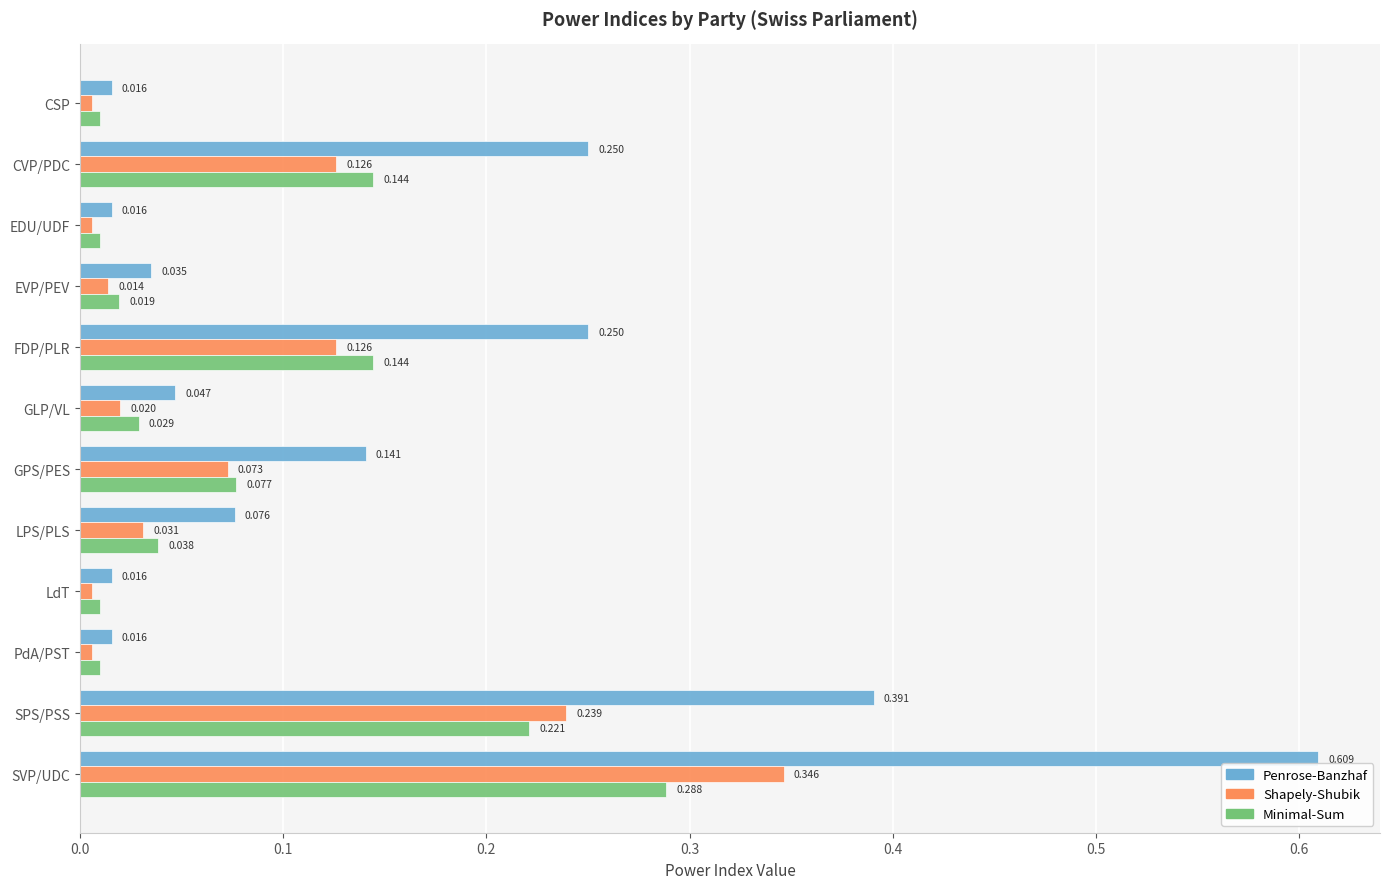

At which category is the sum across all series the highest?

SVP/UDC